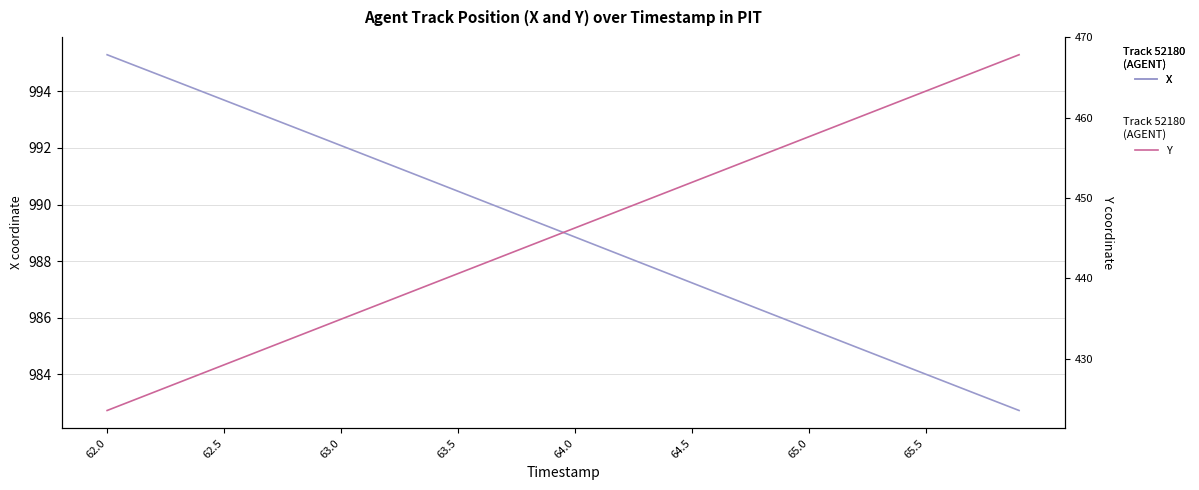

The value of X at 65.5 is 1560.4. True or false?

False